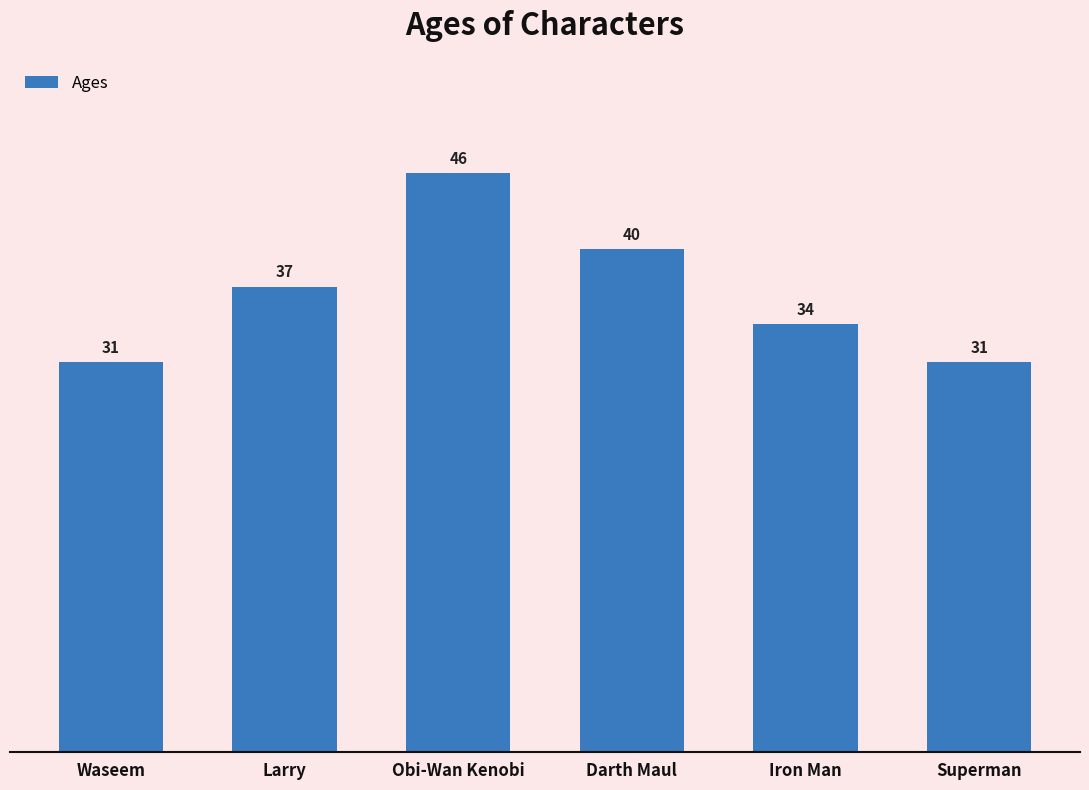

What is the minimum value shown in the chart?

31